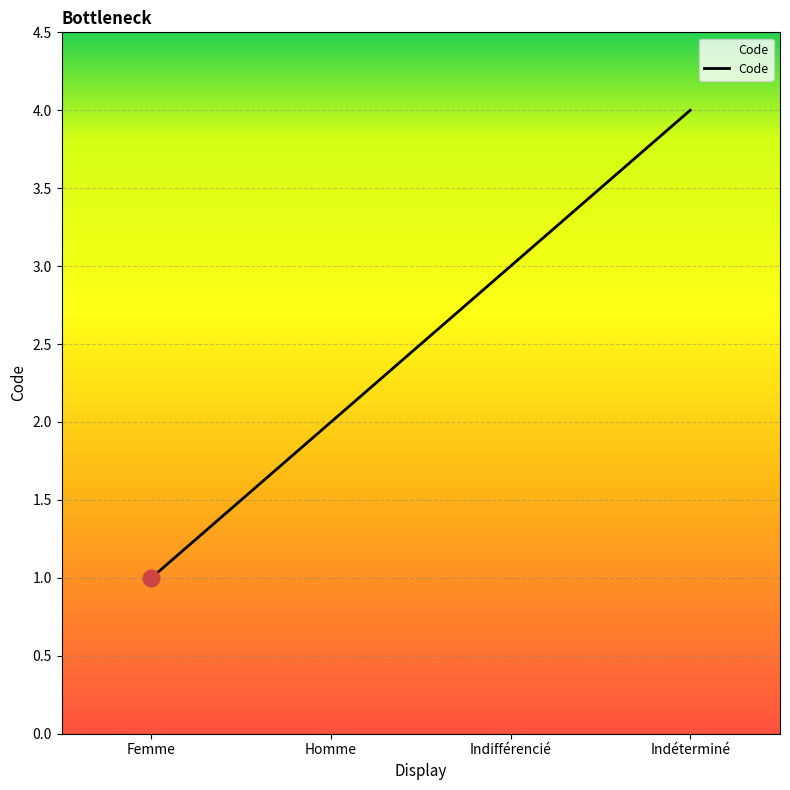

How many lines are shown in the chart?

1